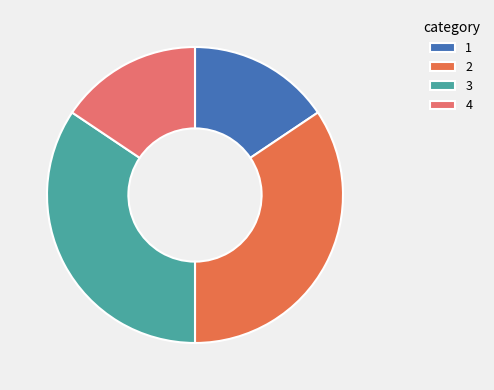

Count the number of slices in the pie.

4